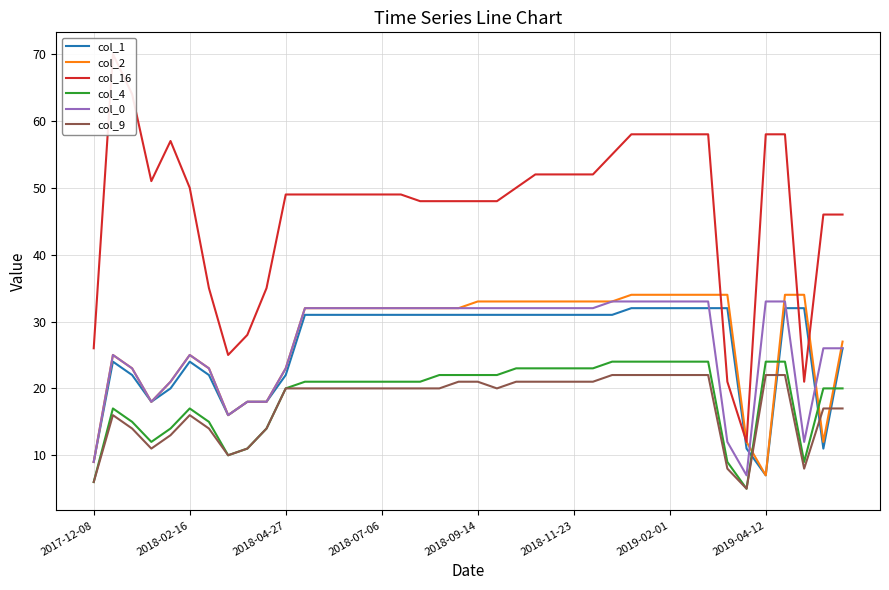

What is the maximum value shown in the chart?

70